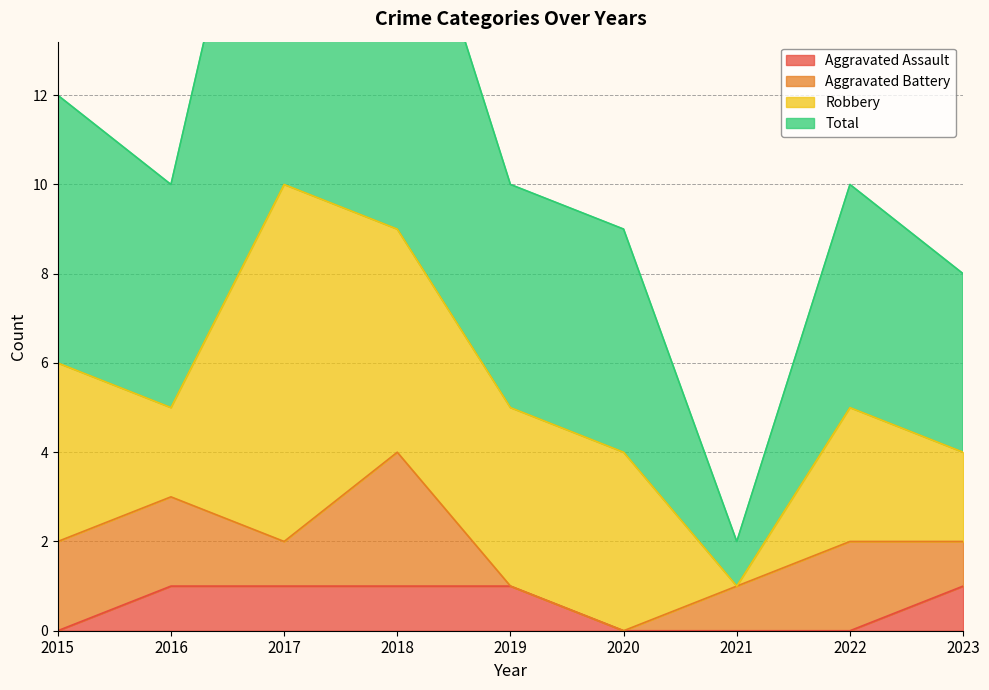

In Total, how many points are lower than both neighbors (excluding endpoints)?

2